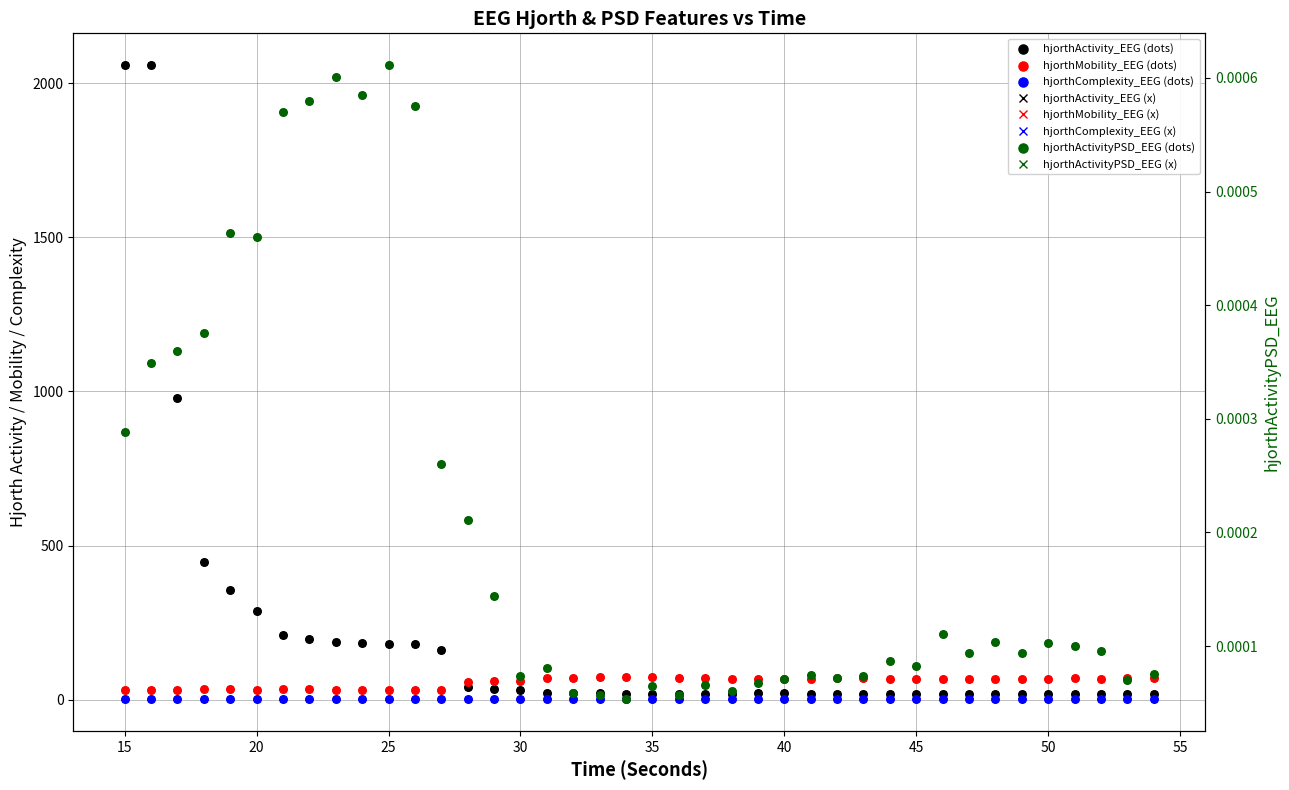

What are all the series names shown in the legend?

hjorthActivity_EEG, hjorthMobility_EEG, hjorthComplexity_EEG, hjorthActivityPSD_EEG